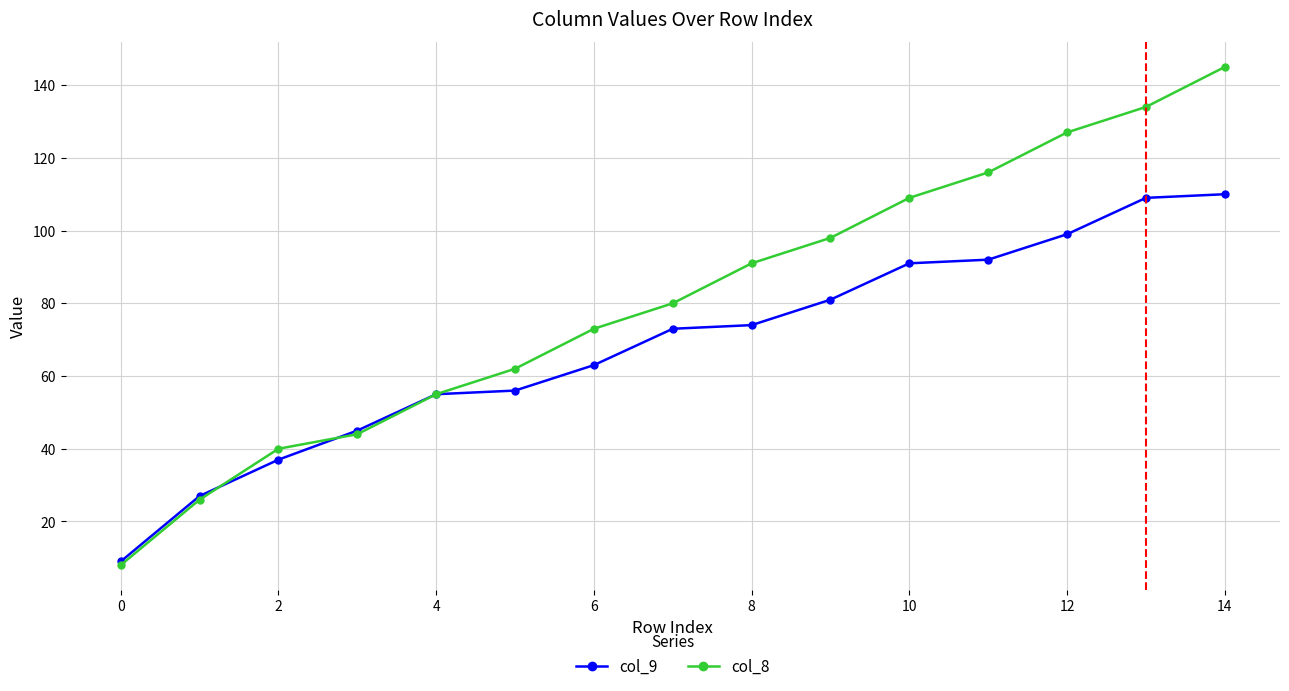

Which series has the widest spread of values?

col_8